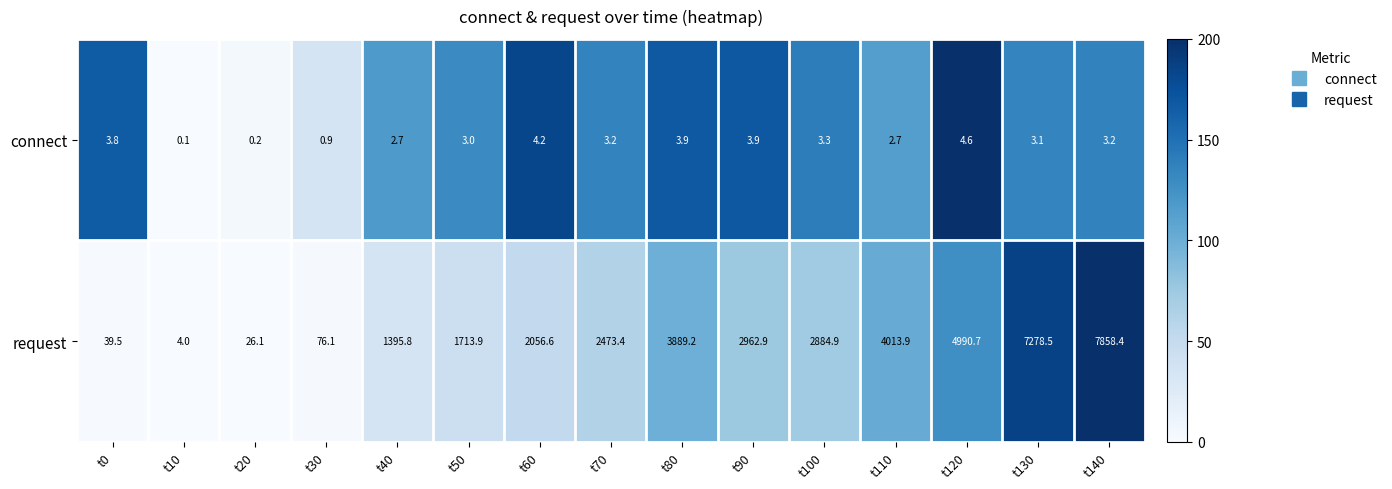

Rank the series by their average value, from lowest to highest.

connect, request